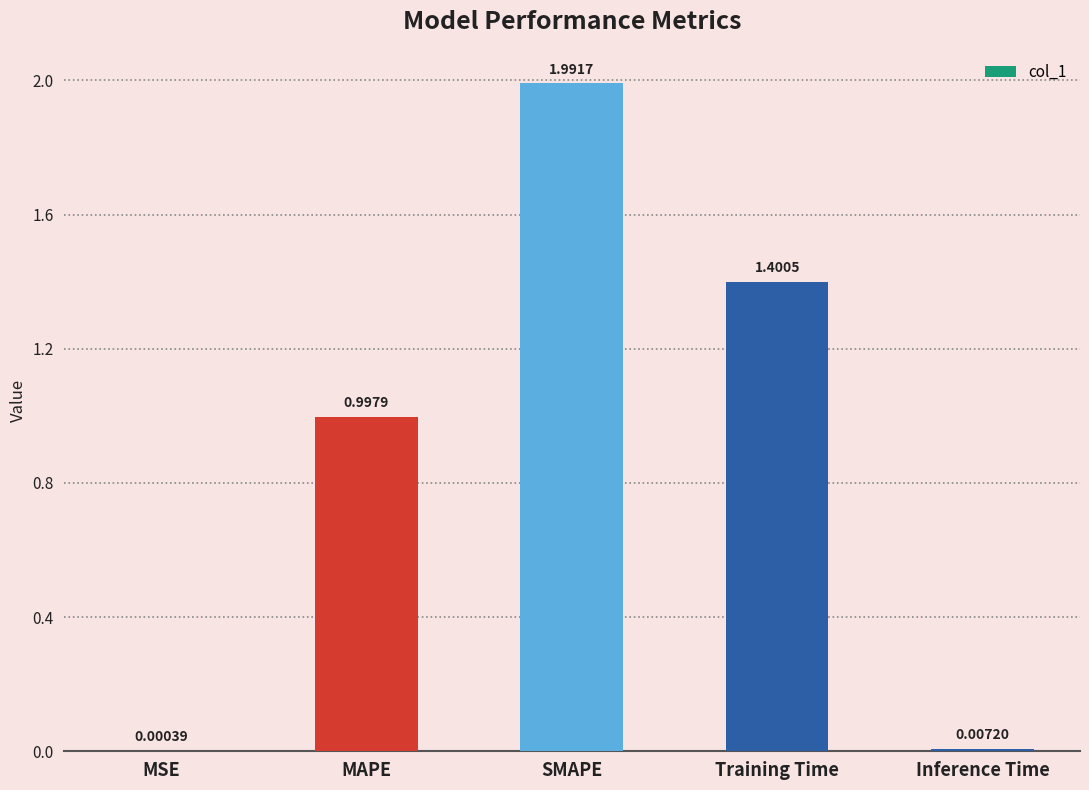

What is the sum of all values?

4.4